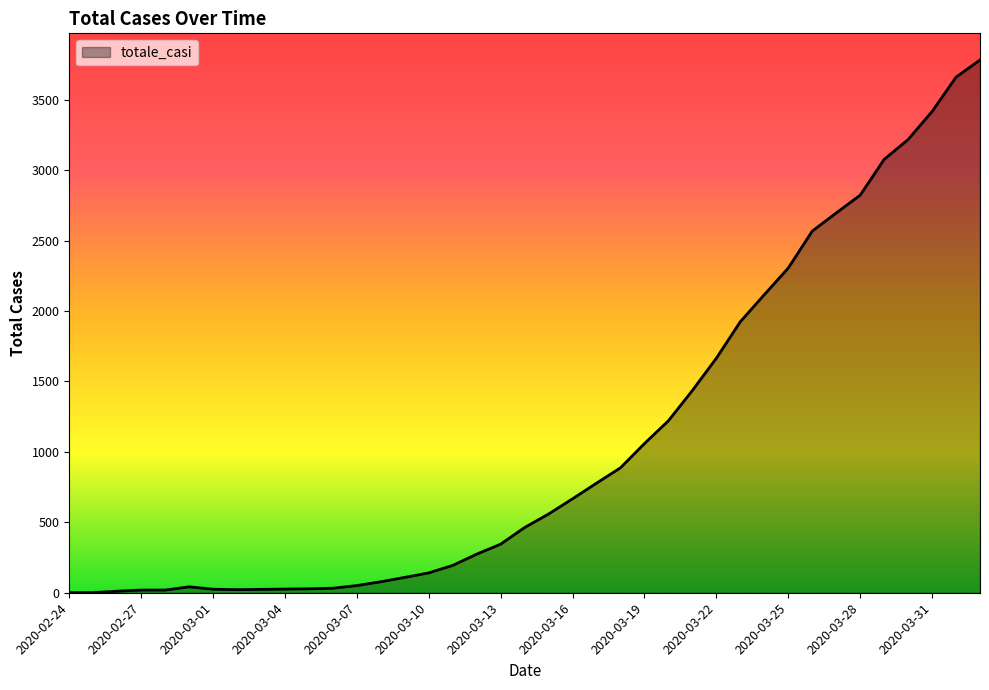

What is the difference between the maximum and minimum values?

3781